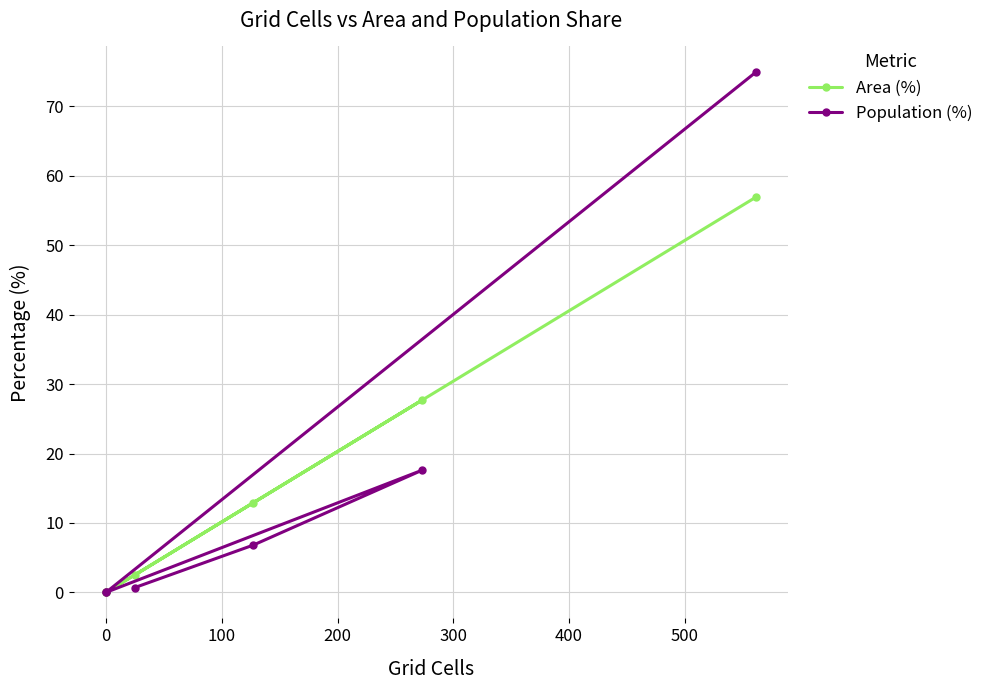

How many lines are shown in the chart?

2